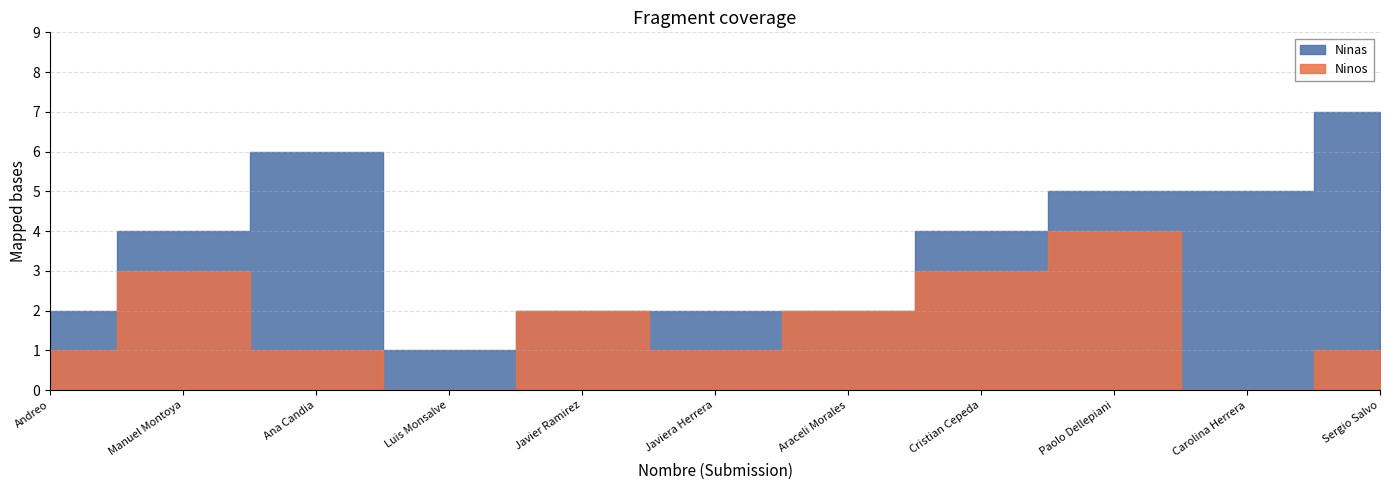

True or false: Ninos and Ninas intersect in this chart.

True